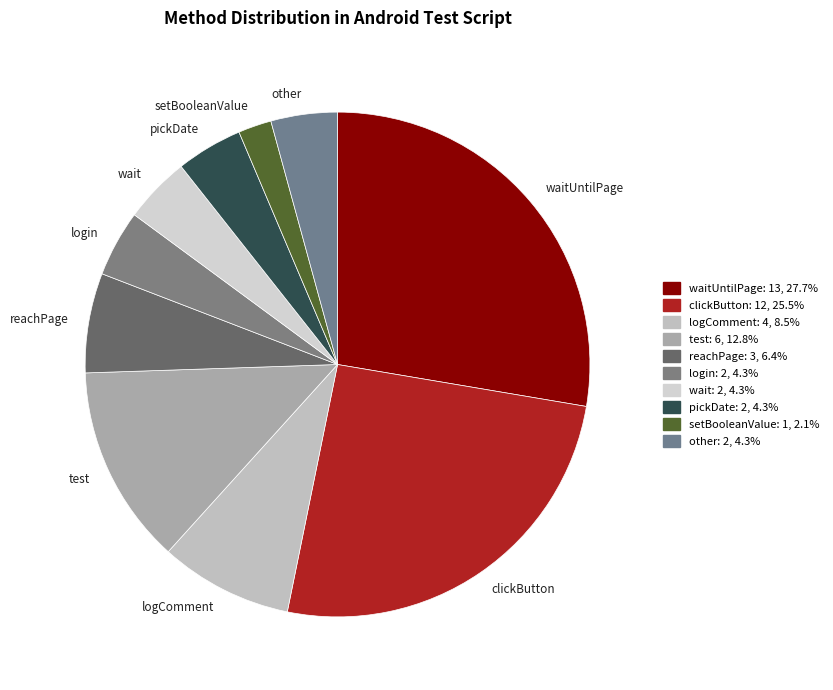

Which has a higher value, setBooleanValue or login?

login